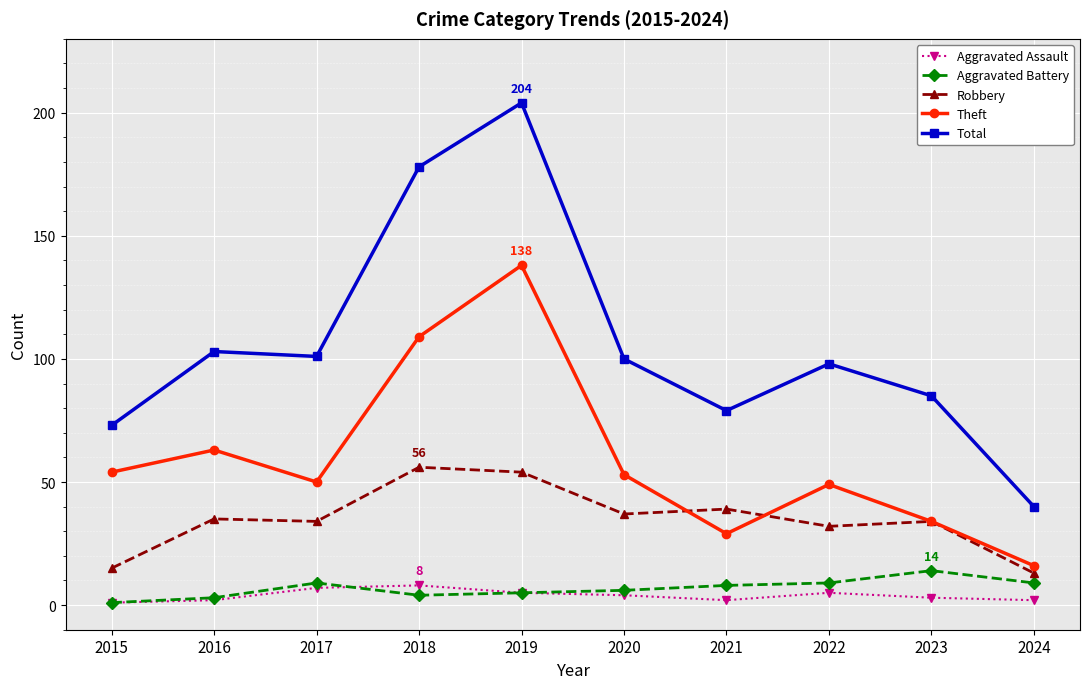

At which category does Aggravated Battery reach its first local peak?

2017